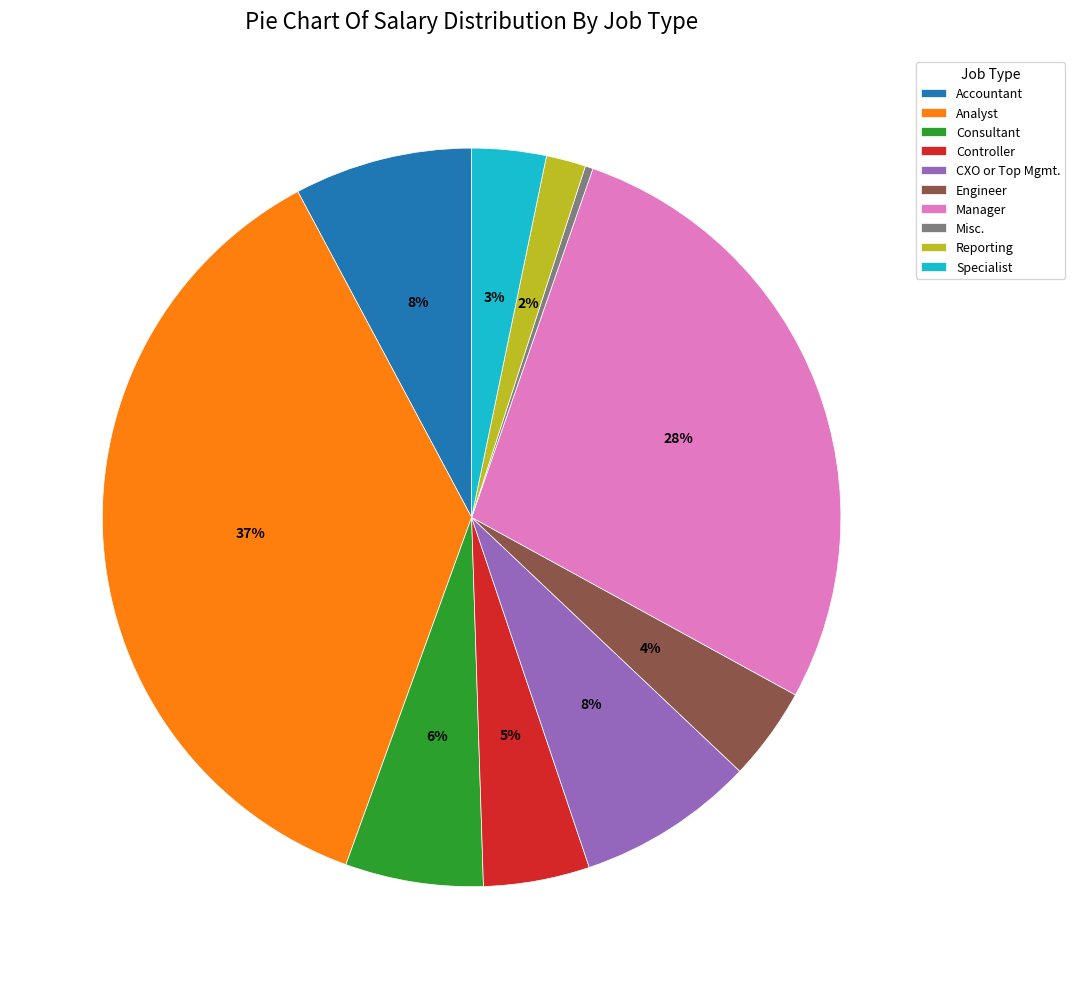

What percentage is the Engineer slice, to the nearest percent?

4%